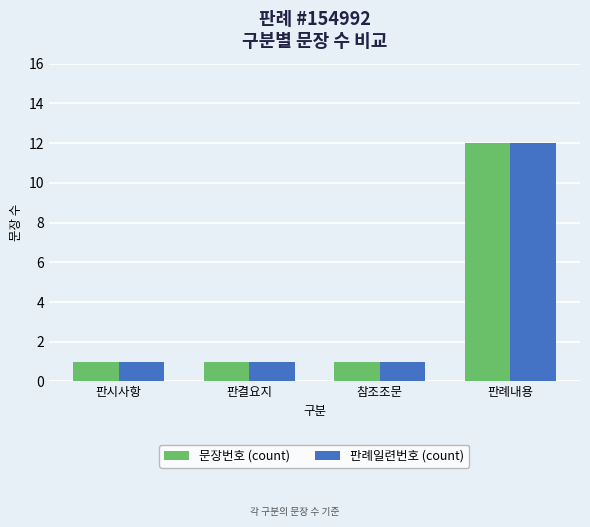

What is the greatest value displayed?

12